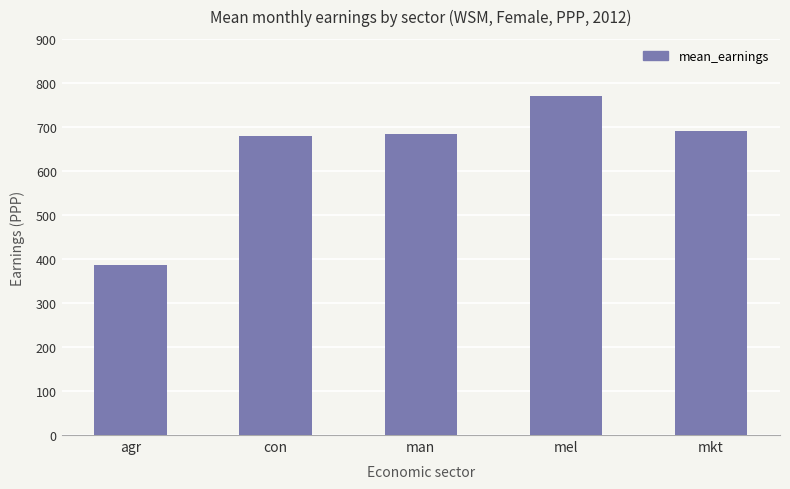

What is the ratio of the value at mkt to the value at mel?

0.9